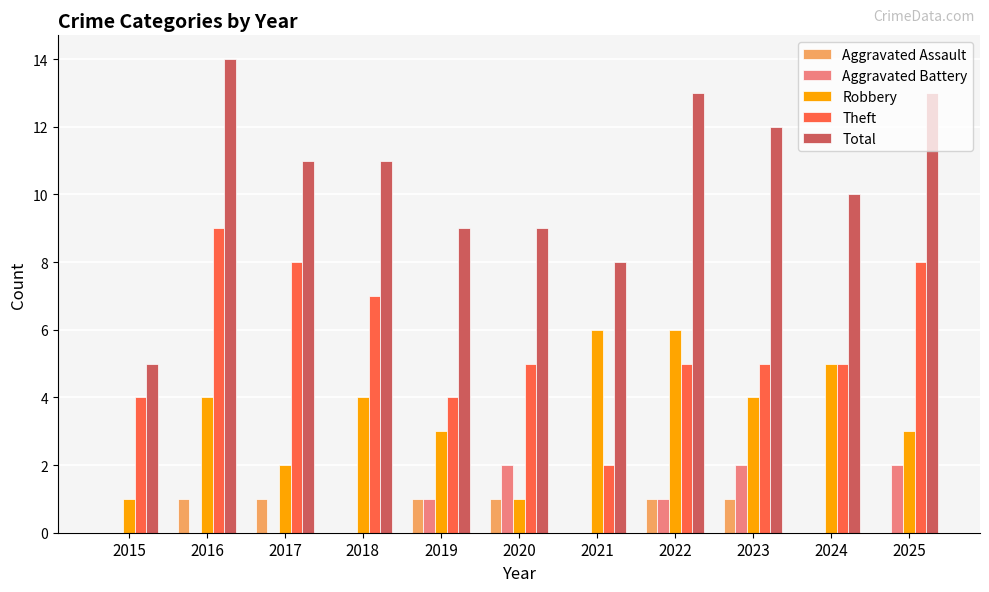

What is the spread (max minus min) of values at 2021?

8